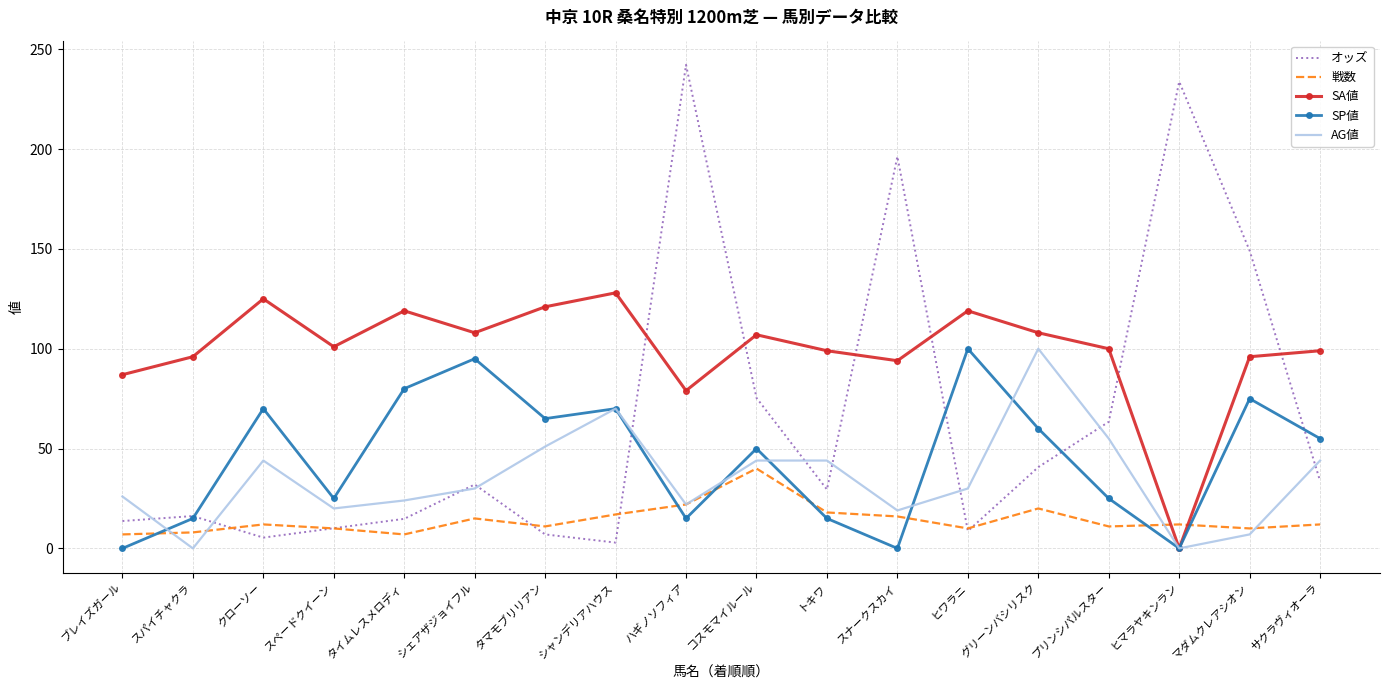

Between シェアザジョイフル and プリンシパルスター, which series saw the biggest shift?

SP値